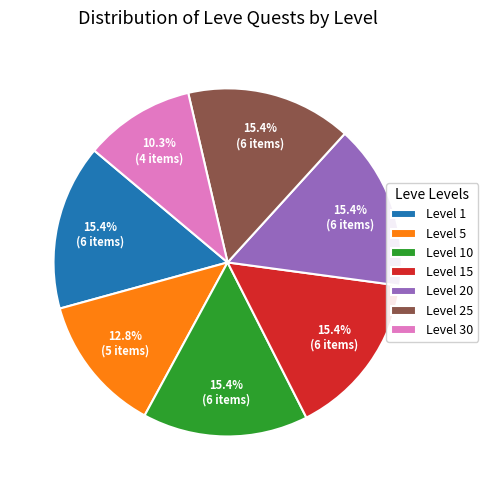

Approximately how many times larger is the value at Level 20 compared to Level 10?

1.0